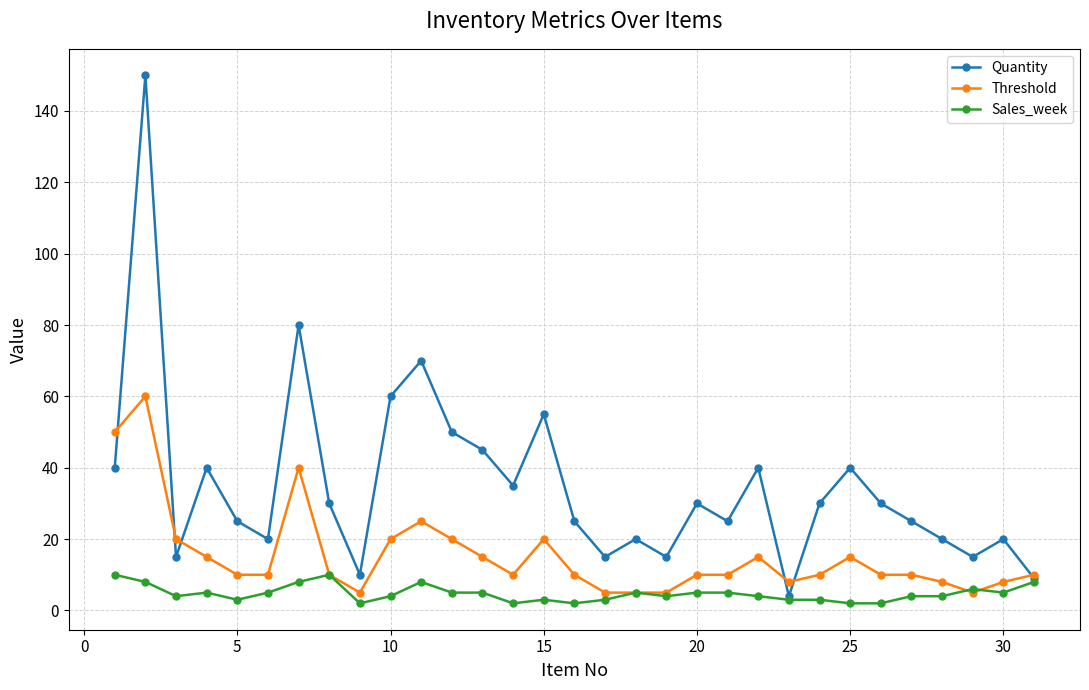

How many interior local valleys does the Quantity series have?

9